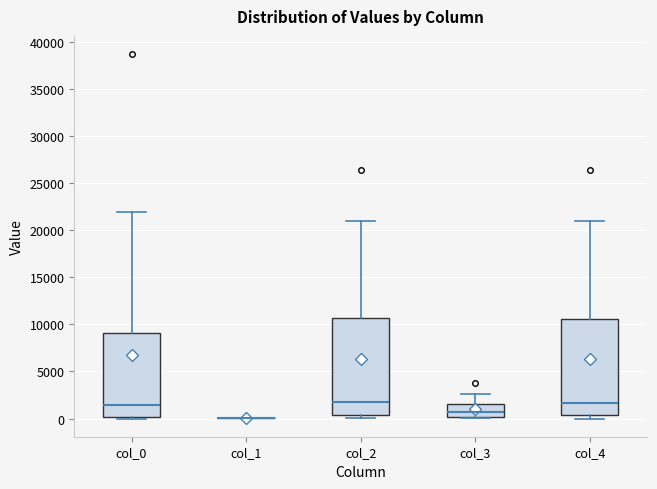

Reading left to right, read every box against the y-axis: the position of its median line, the range the box covers, and the ends of its whiskers. The values are not printed on the chart, so give them approximately, as read against the axis.

col_0: median 1500, box 0 to 9000, whiskers 0 (just below the box's lower edge) to 22000
col_1: box collapsed to a line at 0, whiskers 0 to 0
col_2: median 1500, box 500 to 10500, whiskers 0 to 21000
col_3: median 500, box 0 to 1500, whiskers 0 (just below the box's lower edge) to 2500
col_4: median 1500, box 500 to 10500, whiskers 0 to 21000